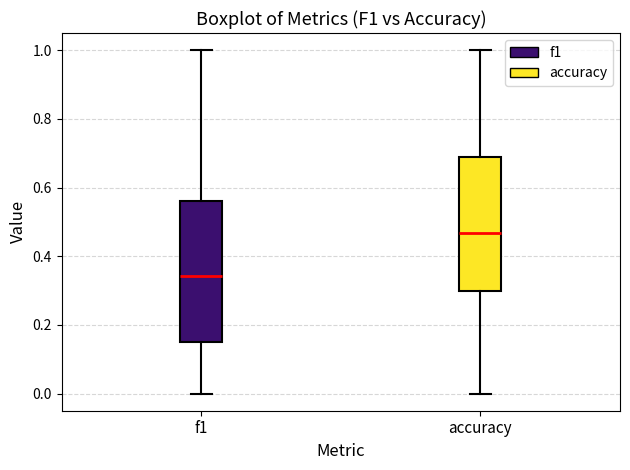

Comparing the boxes themselves (not the whiskers), which one is the tallest?

f1